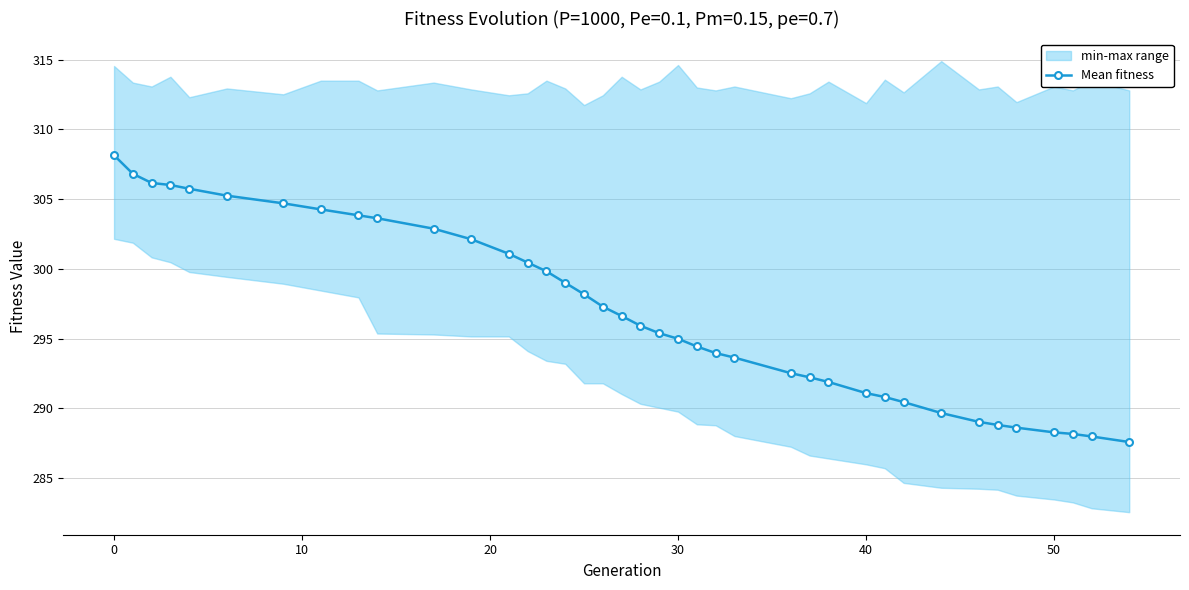

How many values are below 295?

18